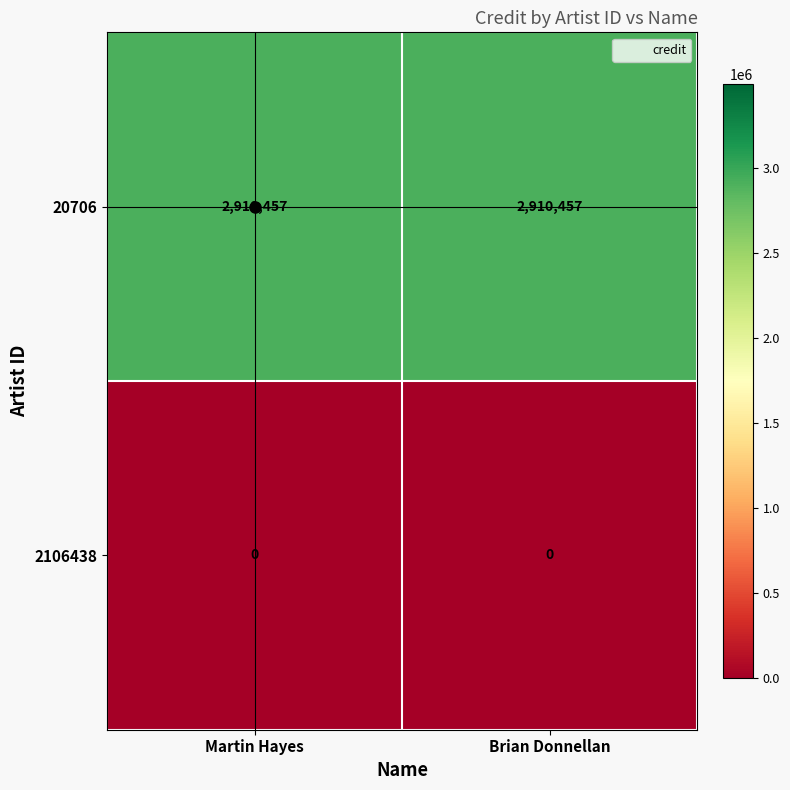

Count the number of categories in the chart.

2